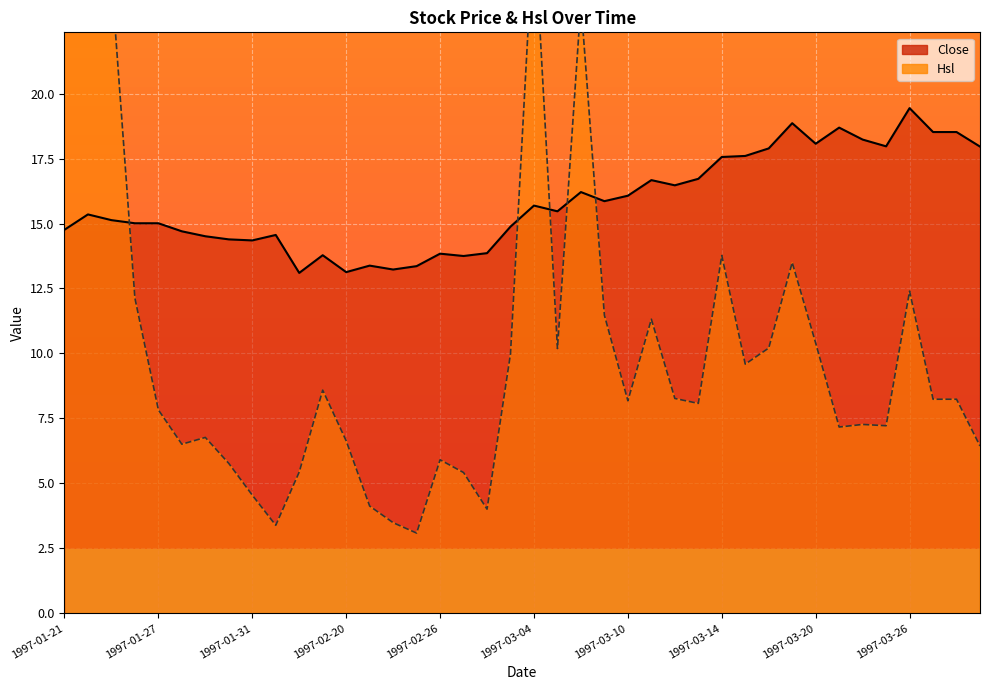

At which category does Close reach its first local valley?

1997-01-31